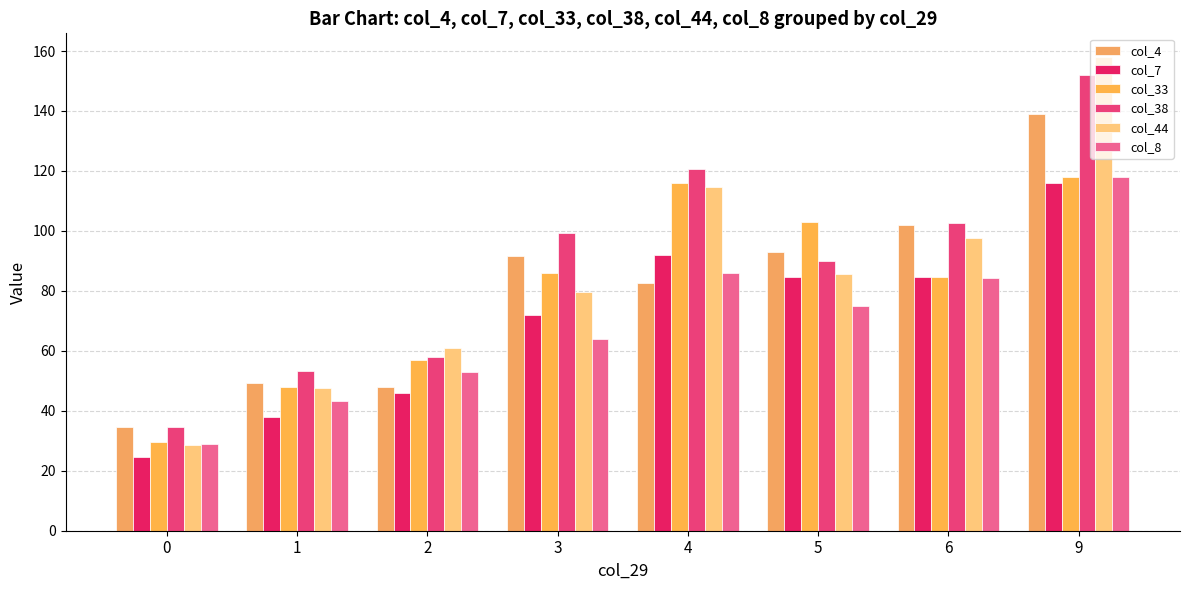

Between 0 and 9, which series saw the biggest shift?

col_44